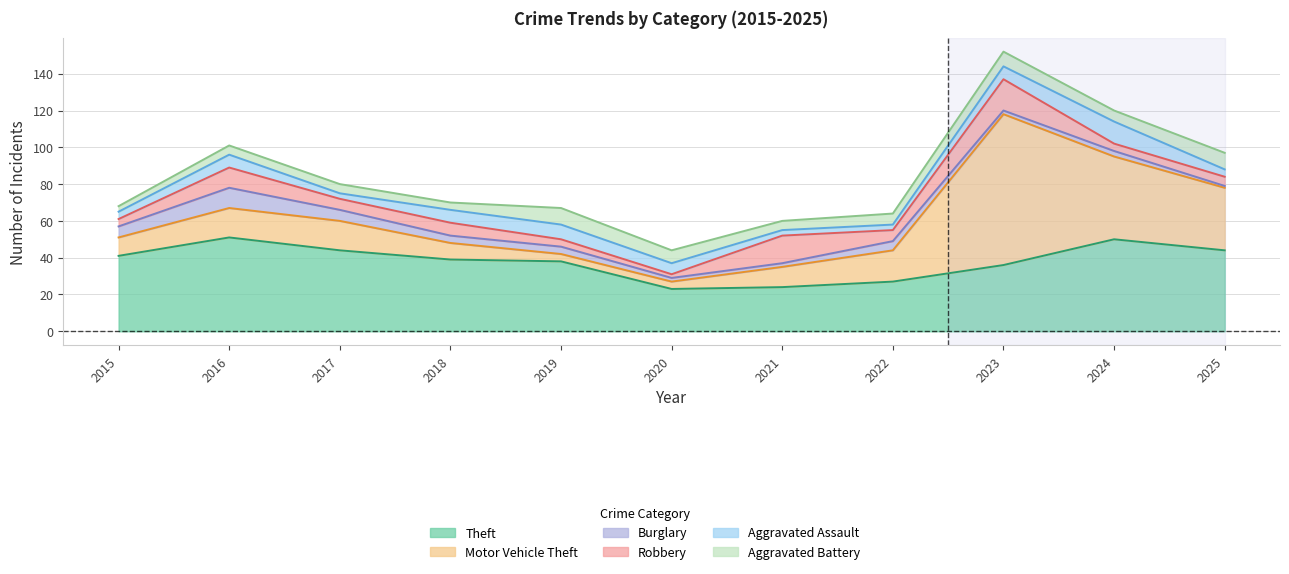

The Aggravated Assault series shows 3 at 2021. True or false?

True